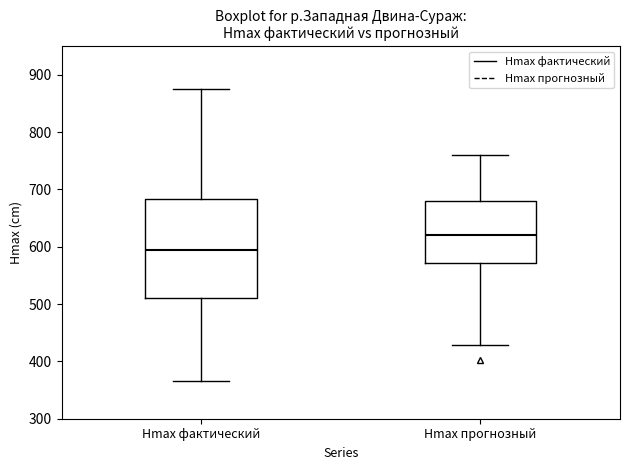

Which box's median line is the lowest?

Hmax фактический